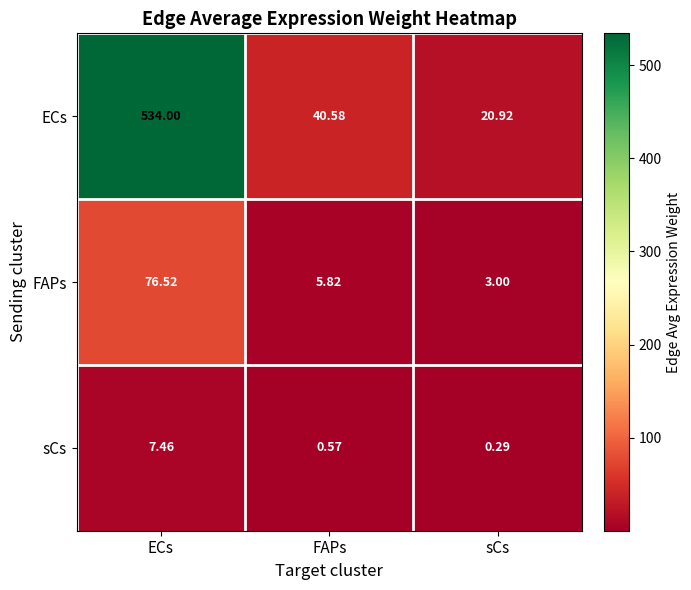

At which category is the sum across all series the highest?

ECs